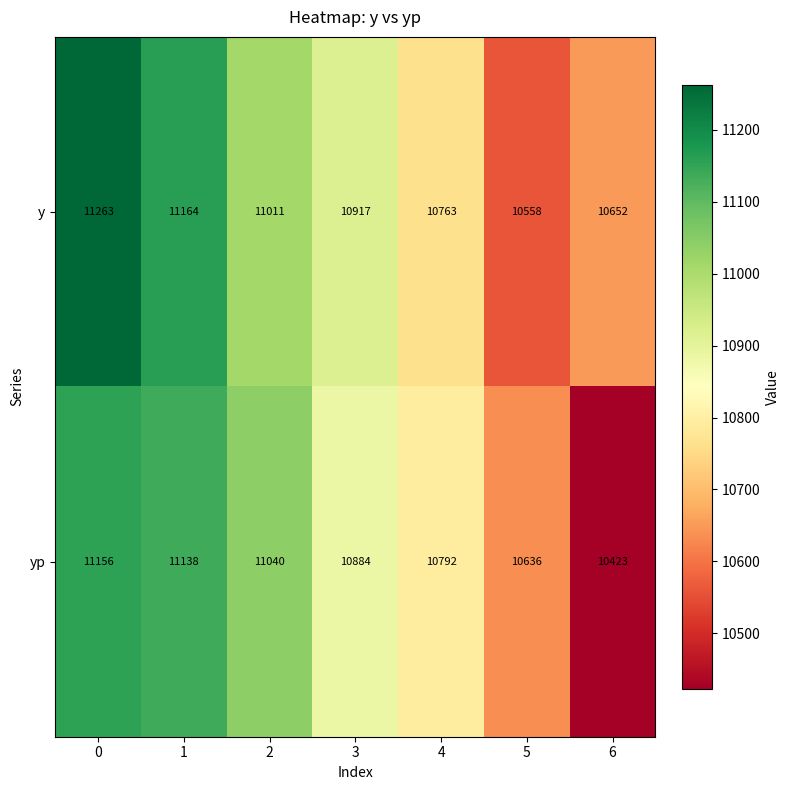

How many y values are between 10652 and 11164?

5